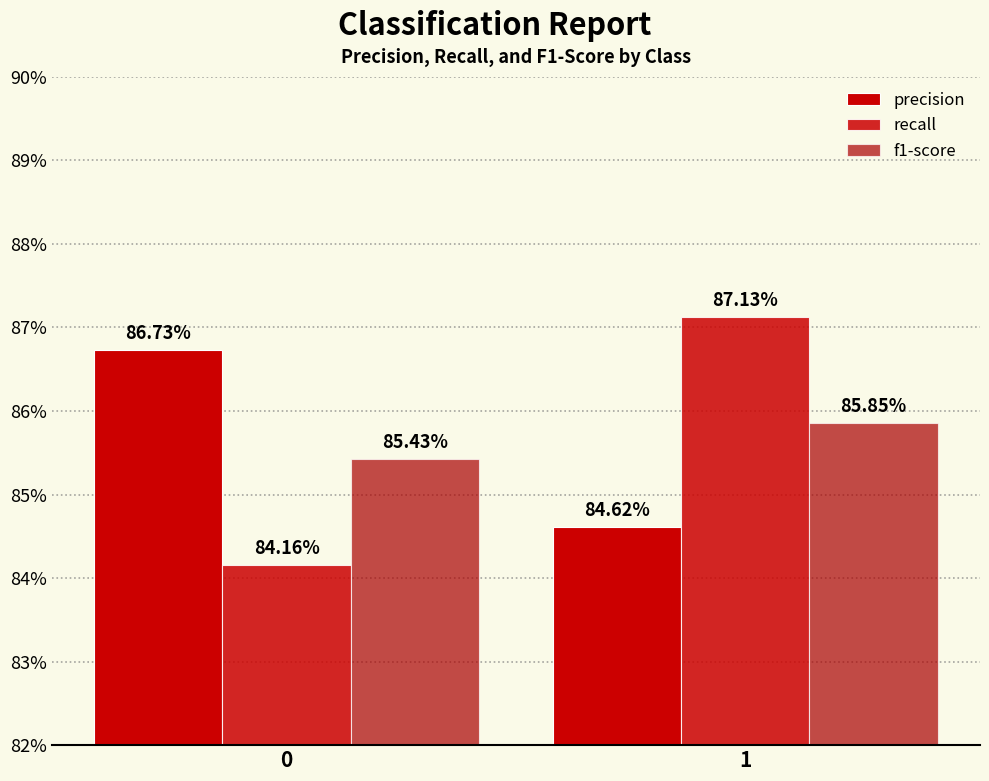

Reading left to right, extract all data points from this chart.

precision: 0.9	0.8
recall: 0.8	0.9
f1-score: 0.9	0.9